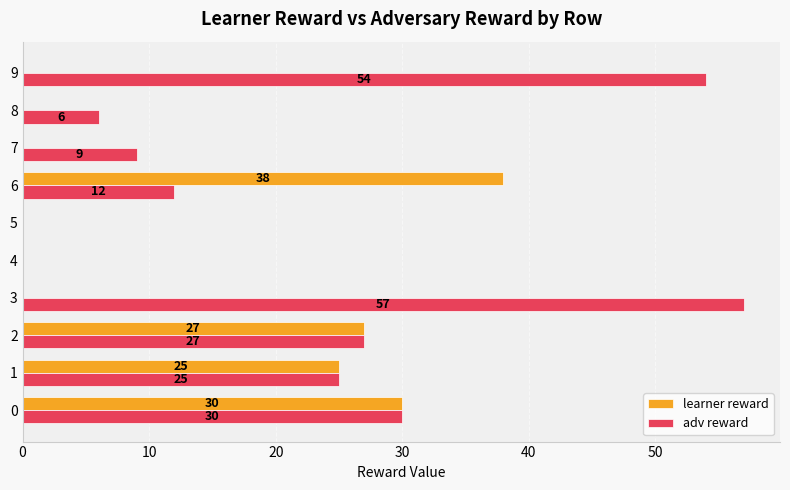

What is the sum of all adv reward values?

220